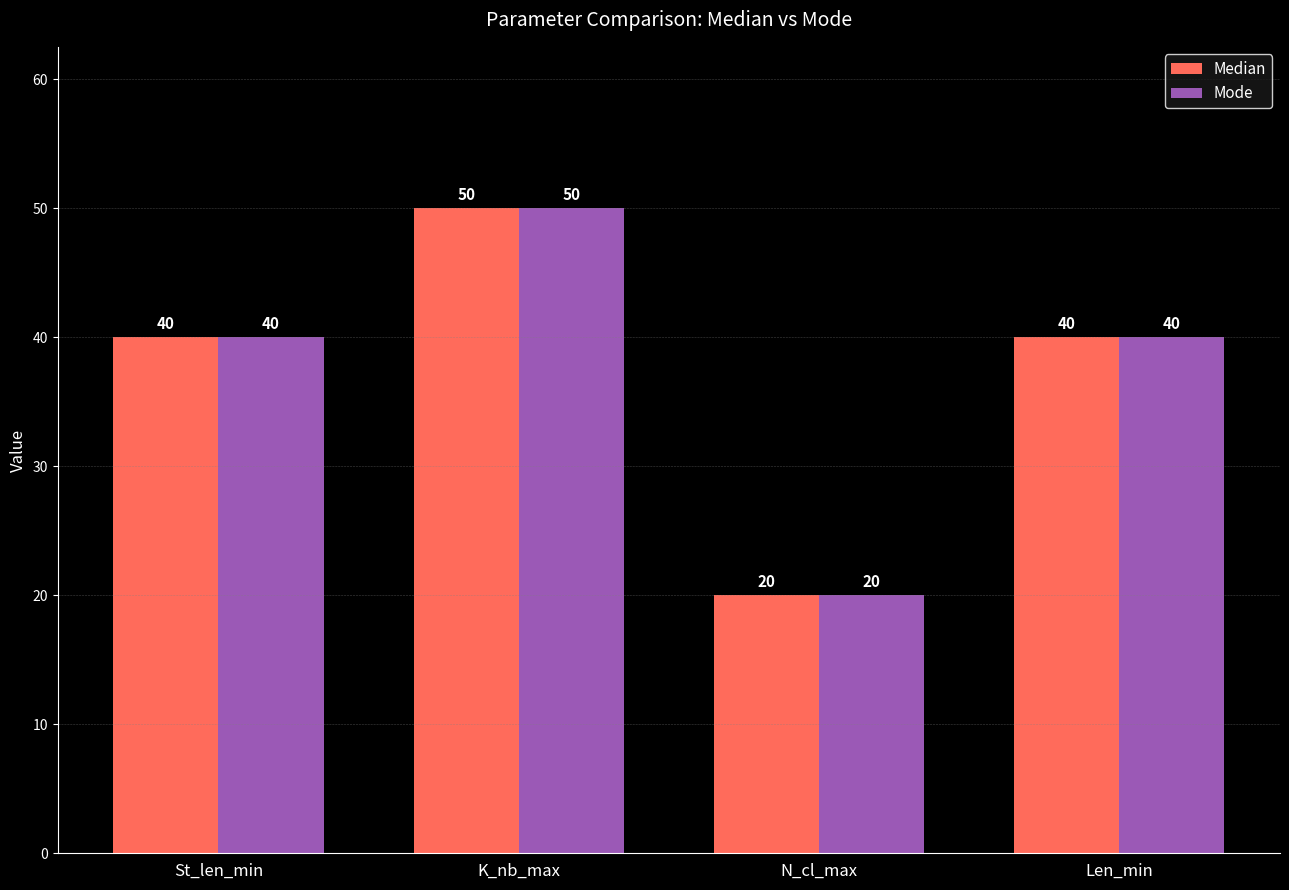

The Mode series shows 15 at St_len_min. True or false?

False